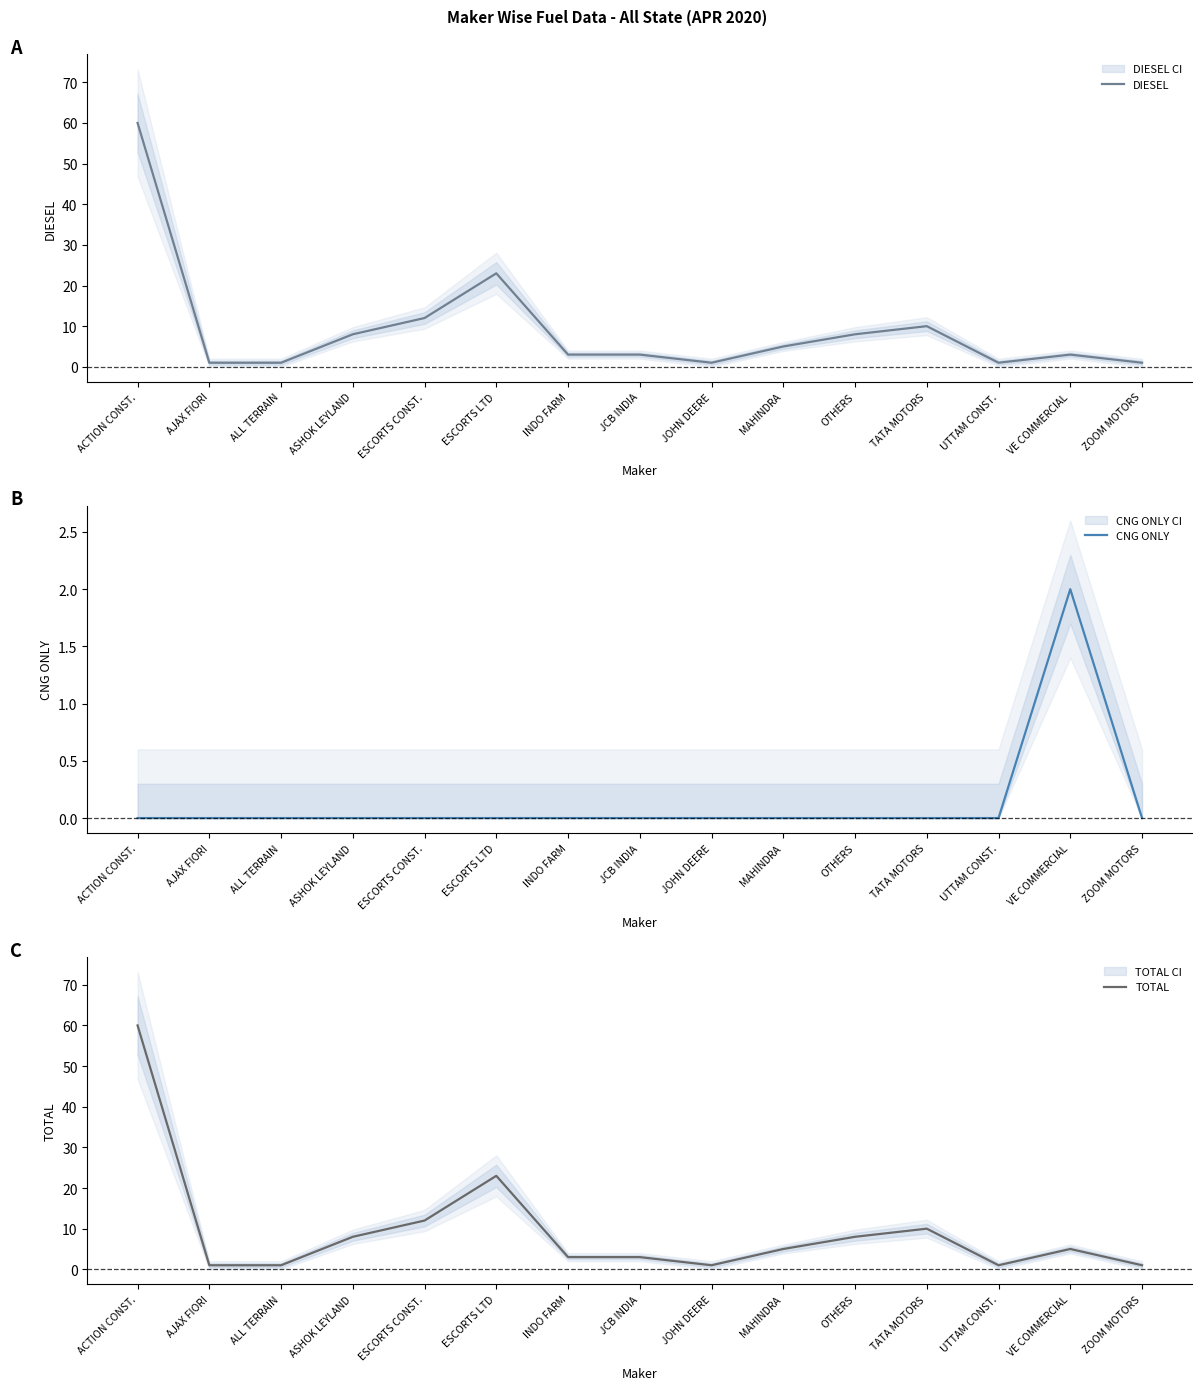

What is the label of the 10th point from the left?

MAHINDRA